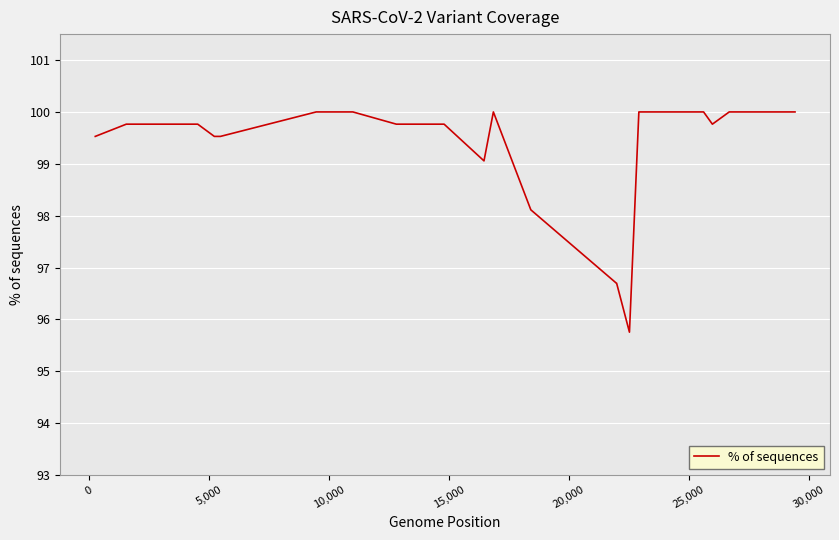

What is the minimum value shown in the chart?

95.8